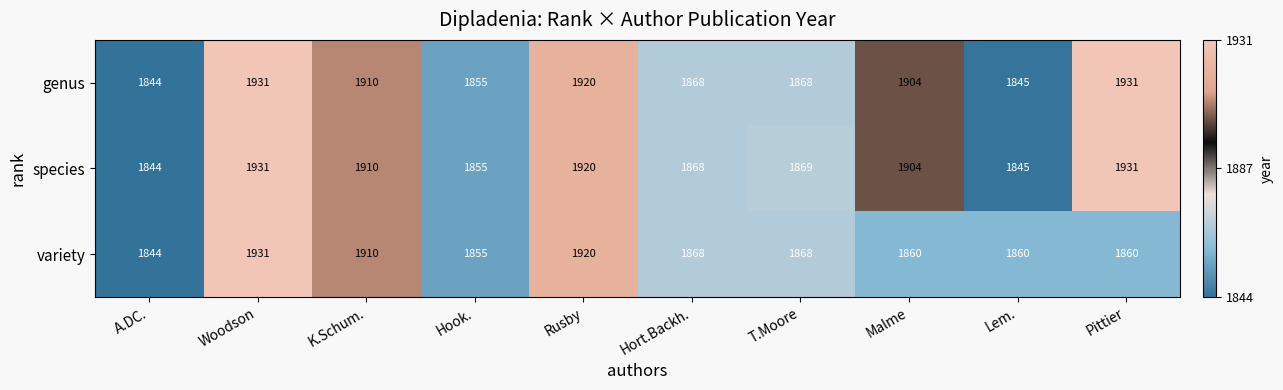

What is the difference between the second highest and second lowest values in the genus series?

86